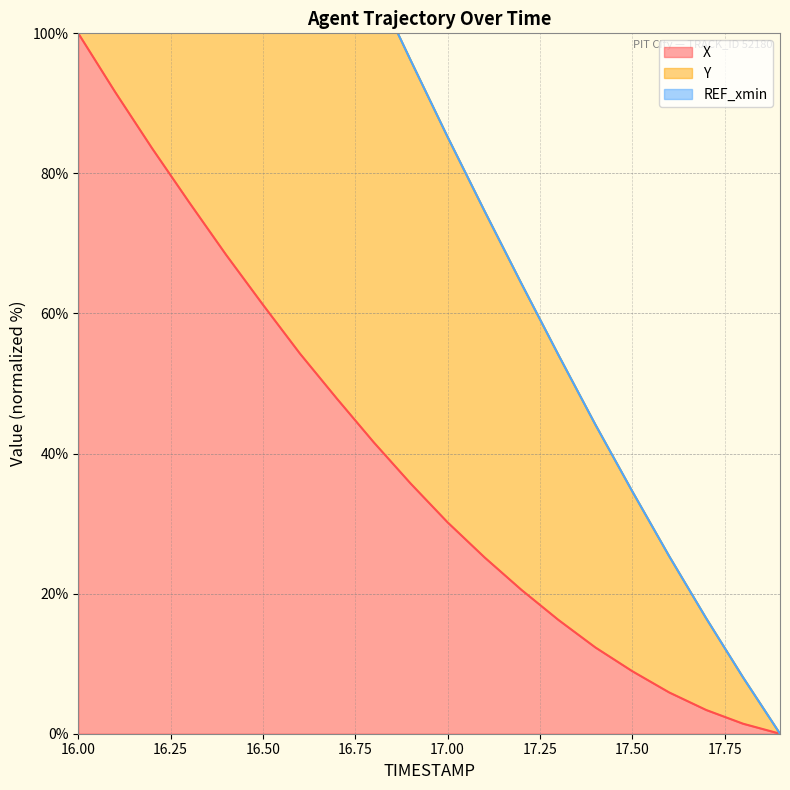

List the labels in order of X value, largest first.

16.0, 16.1, 16.2, 16.3, 16.4, 16.5, 16.6, 16.7, 16.8, 16.9, 17.0, 17.1, 17.2, 17.3, 17.4, 17.5, 17.6, 17.7, 17.8, 17.9